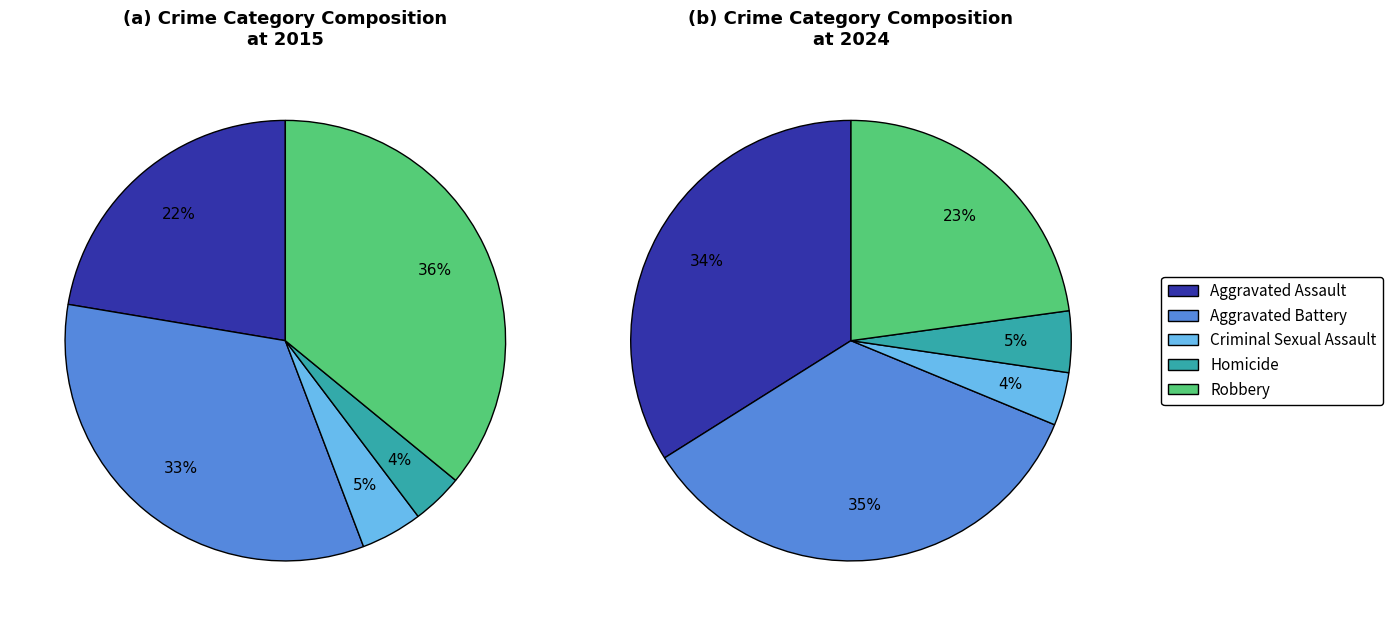

What percentage is NOT represented by Aggravated Assault?

77.6%